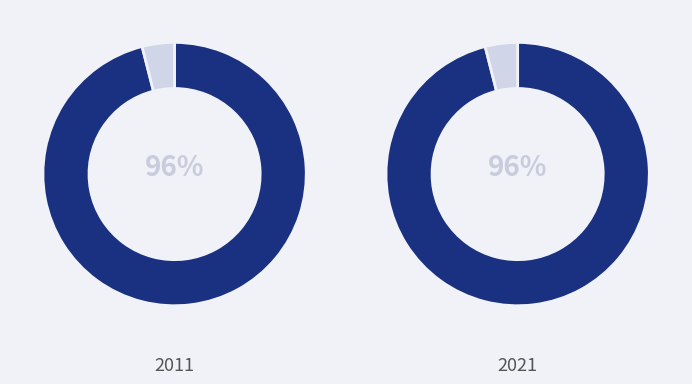

How many segments does this pie chart have?

4